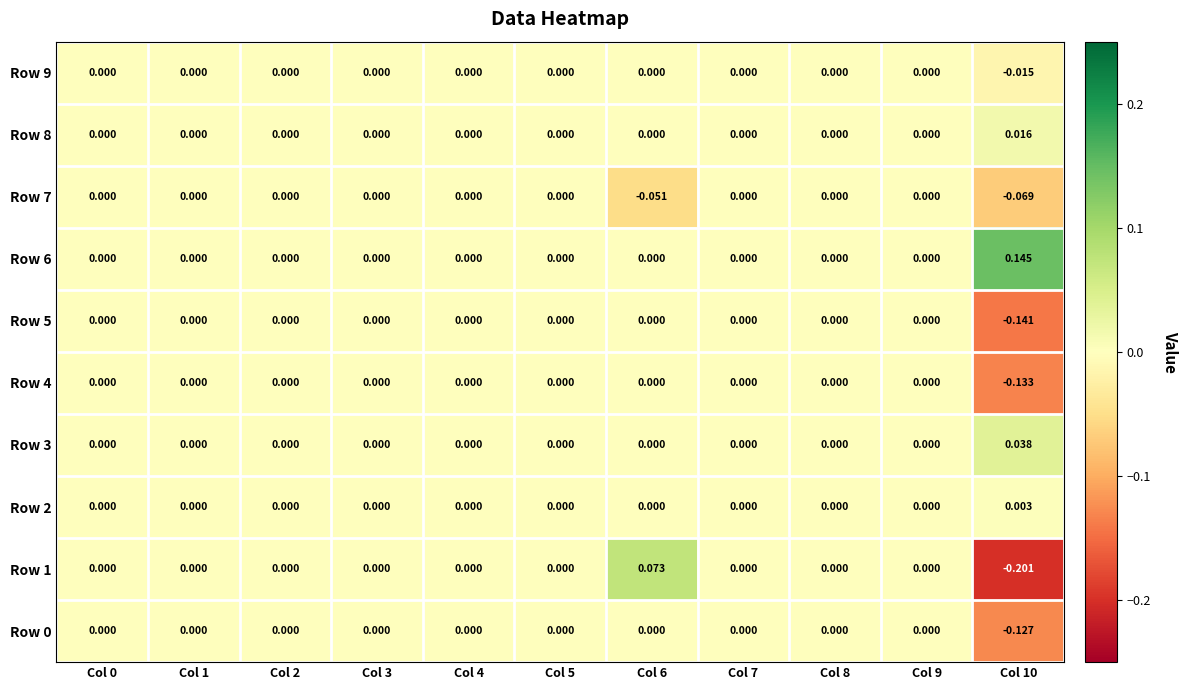

Is the value of Row 1 at Col 6 greater than the value of Row 2 at Col 2?

Yes